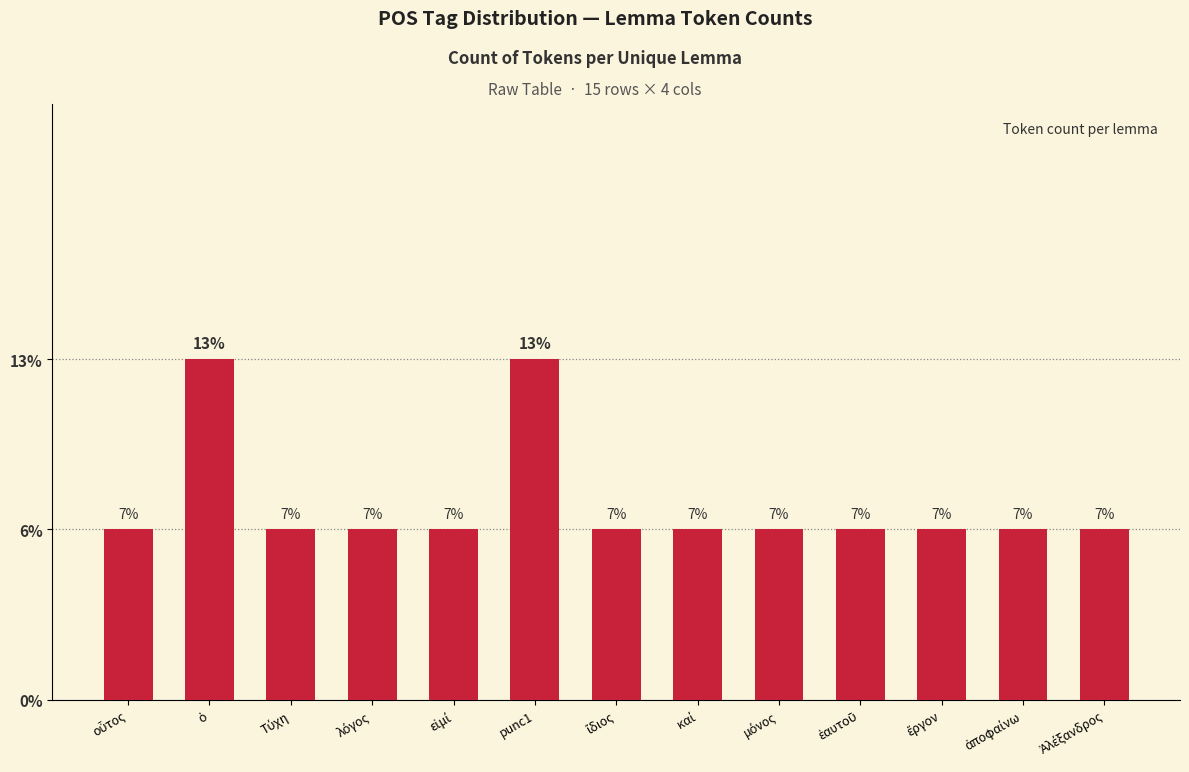

Does the chart contain stacked bars?

No